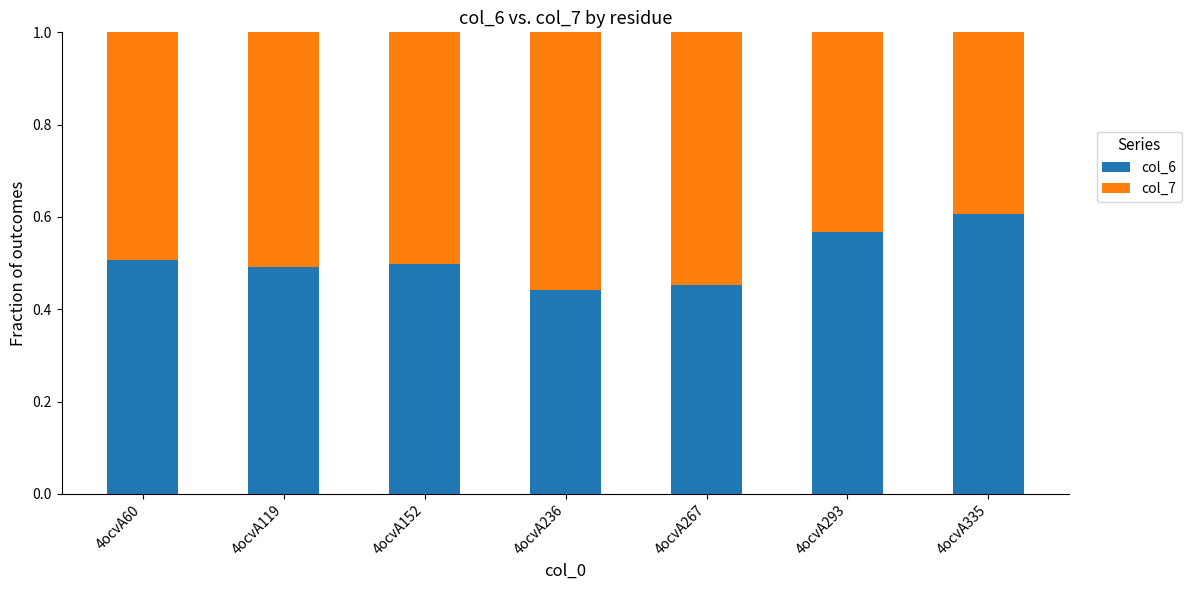

What is the total value across all series at 4ocvA335?

1.0